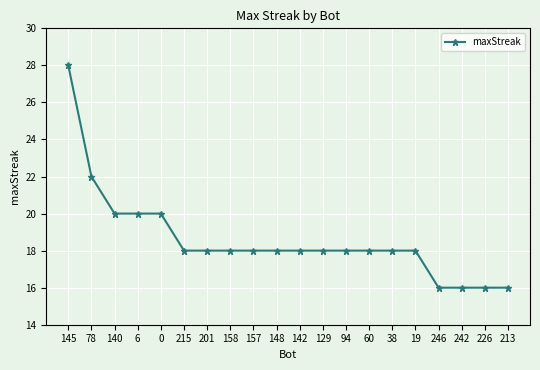

The chart shows a value of 6 at 145. True or false?

False